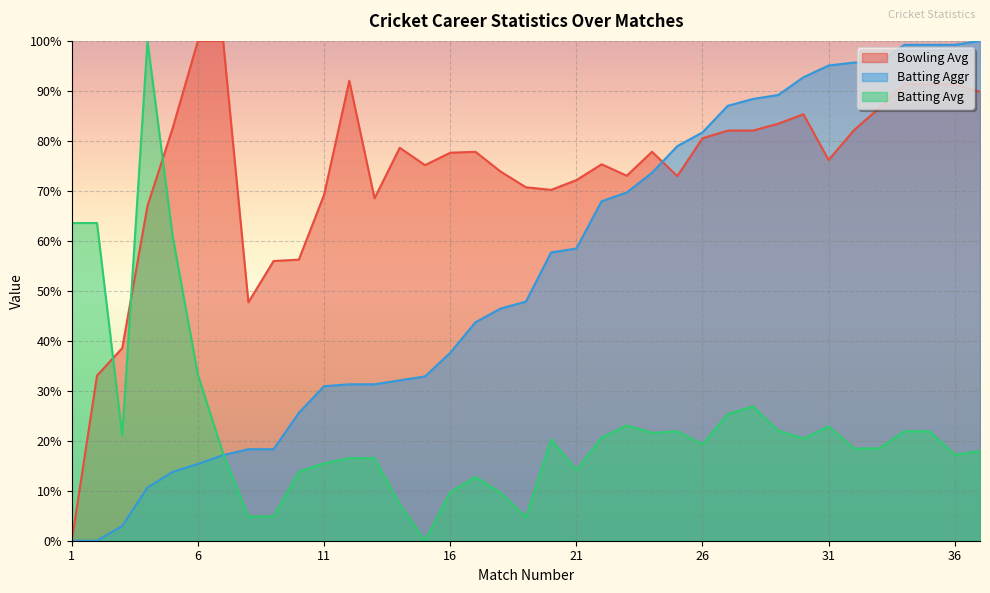

What is the approximate value of Batting Avg at 5?

60.9